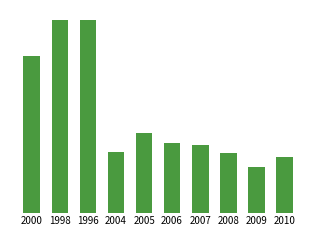

Where is the data nearest to the value 0?

2009